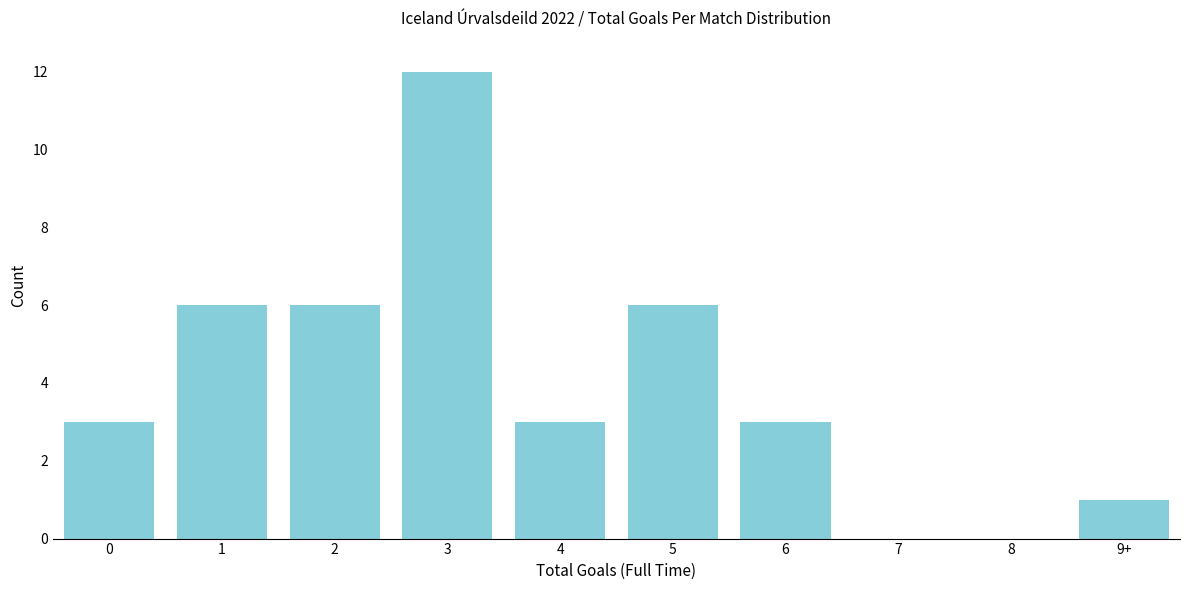

Reading left to right, list all the values displayed in this chart.

0=3	1=6	2=6	3=12	4=3	5=6	6=3	7=0	8=0	9+=1